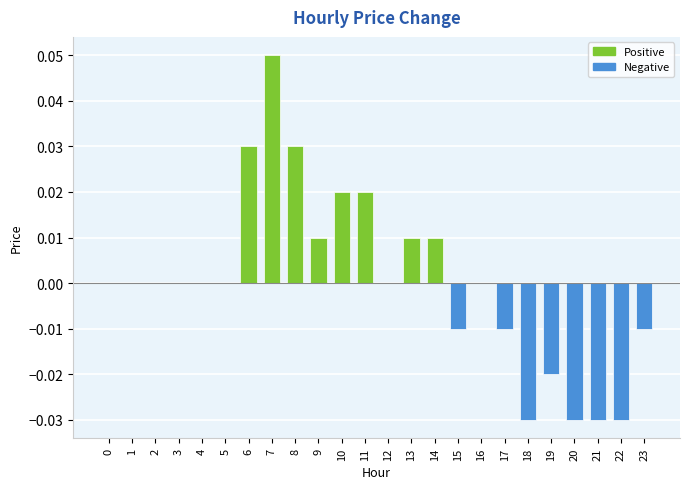

Which category has the highest value across all series?

7